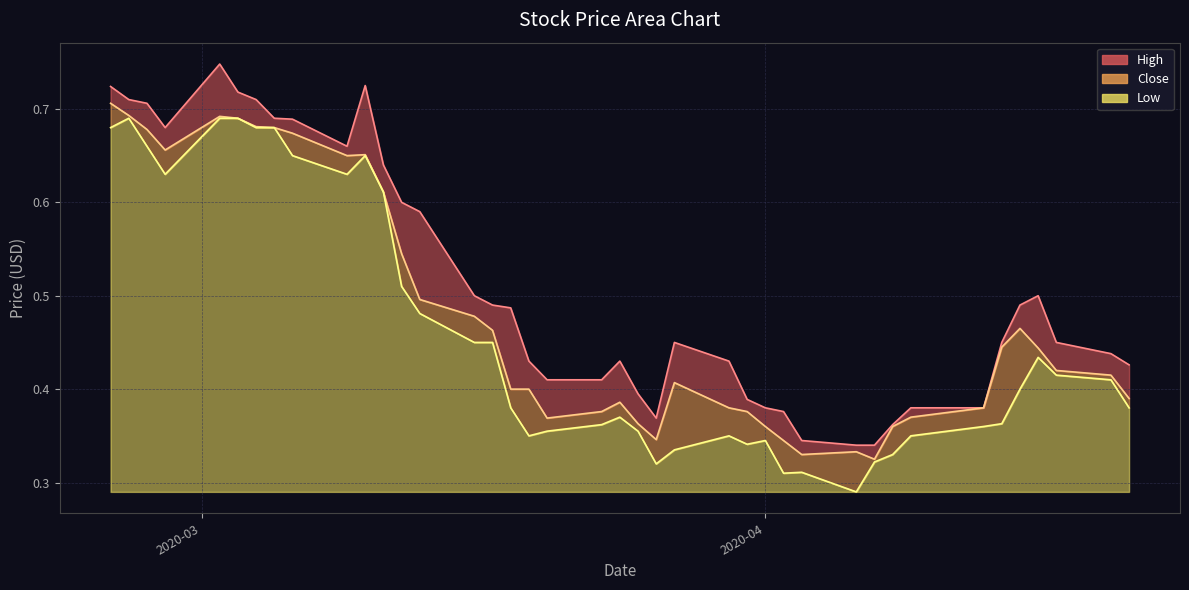

List the series in order of their overall mean, highest first.

High, Close, Low